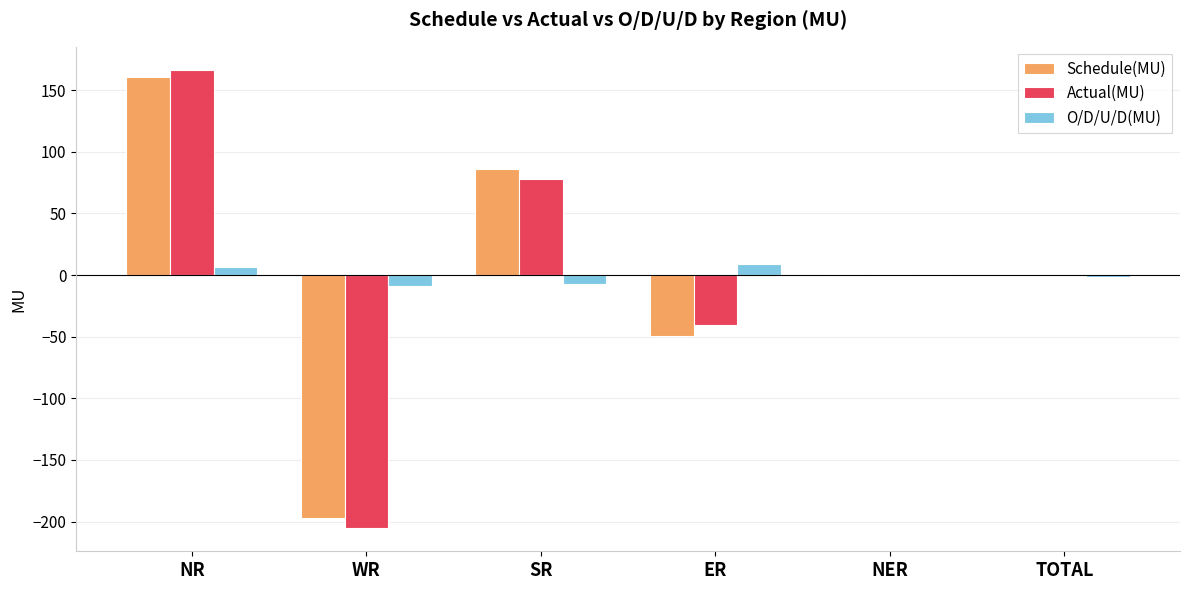

The Actual(MU) series shows 132.3 at SR. True or false?

False